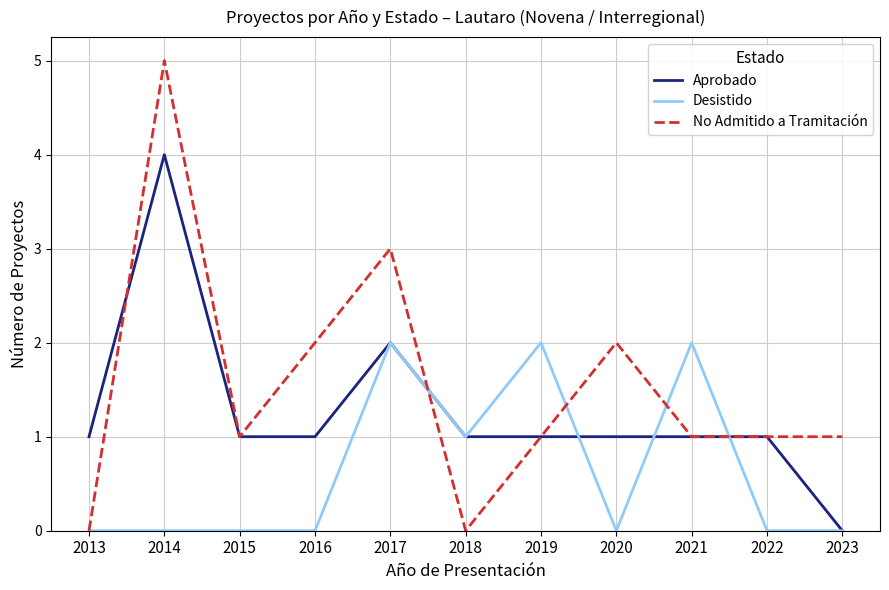

Count the Aprobado values in the range 1 to 2.

9